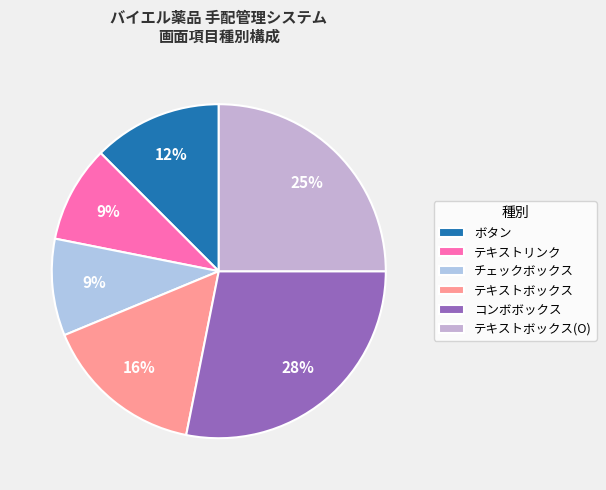

What percentage is the チェックボックス slice, to the nearest percent?

9%